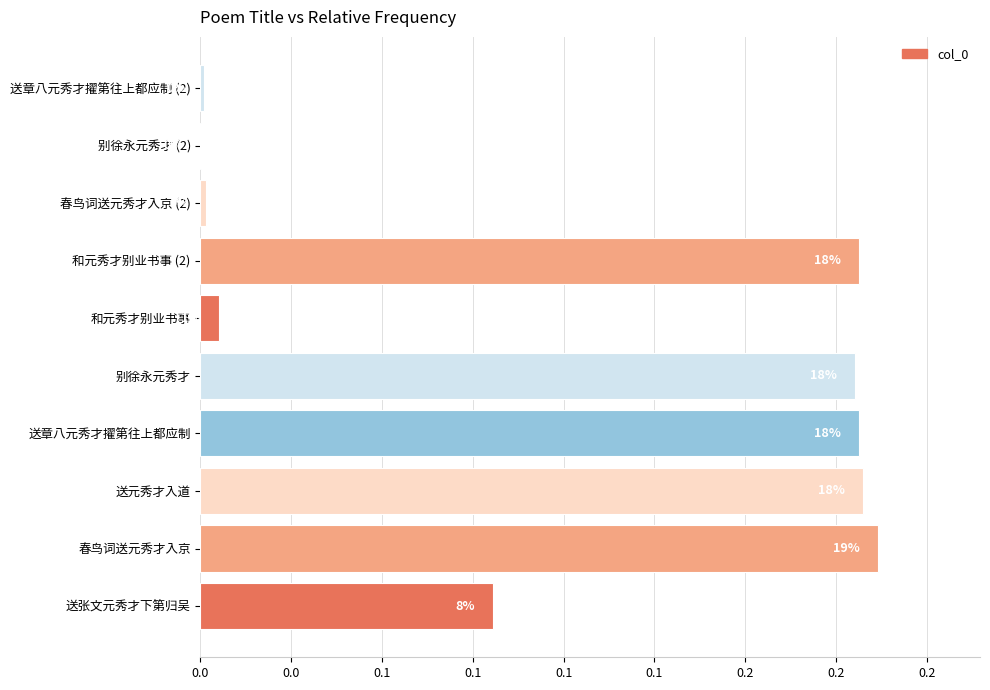

Are the bars horizontal?

Yes